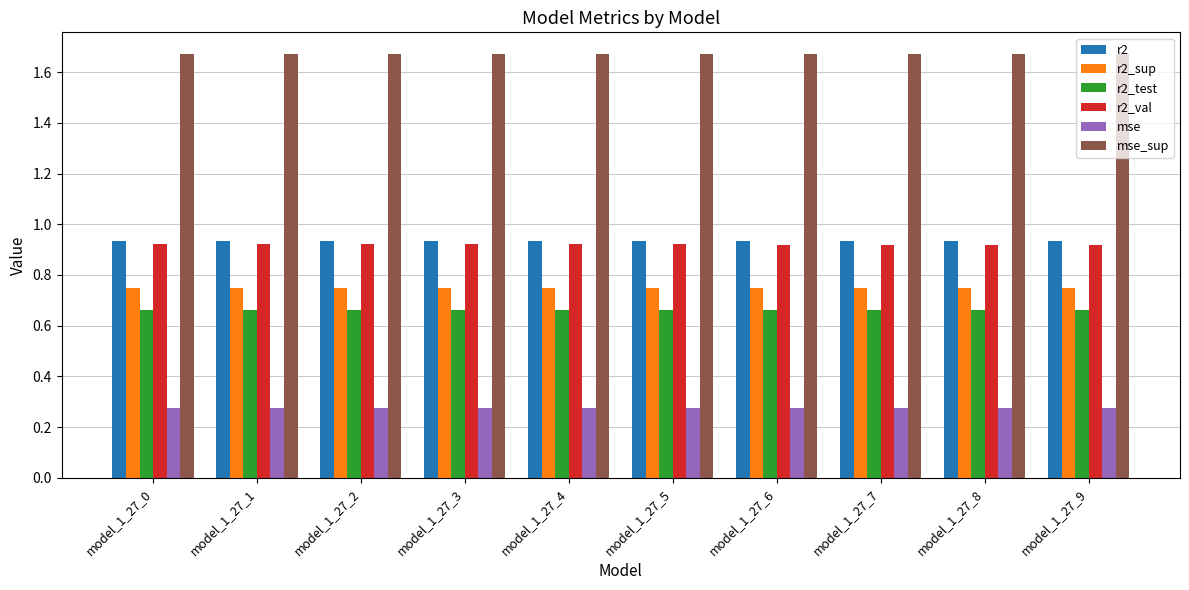

Is the value of r2_sup at model_1_27_5 greater than the value of r2_test at model_1_27_3?

Yes